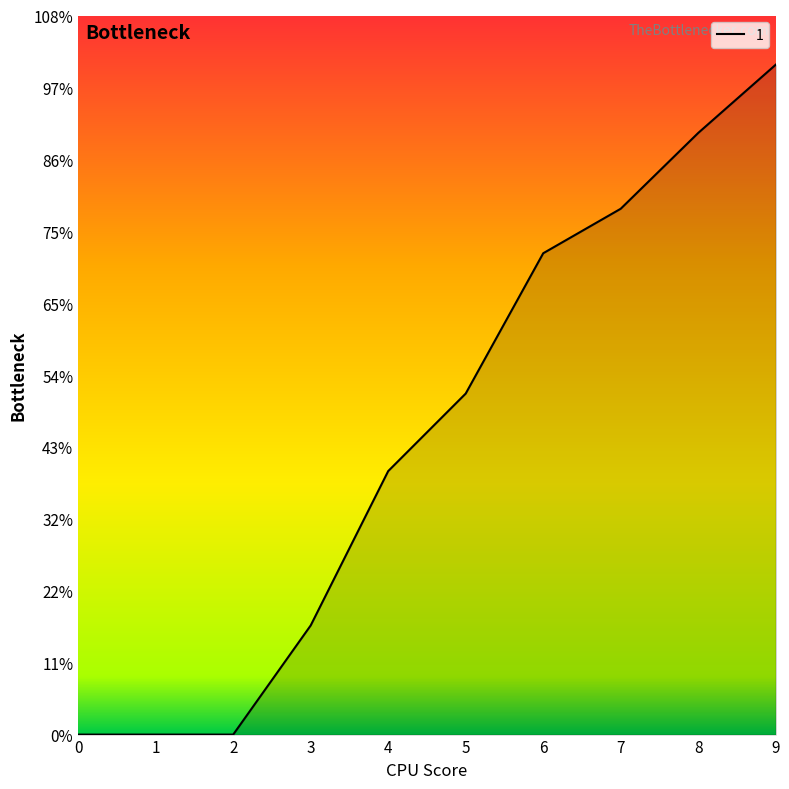

List the labels in order of value, smallest first.

0, 1, 2, 3, 4, 5, 6, 7, 8, 9